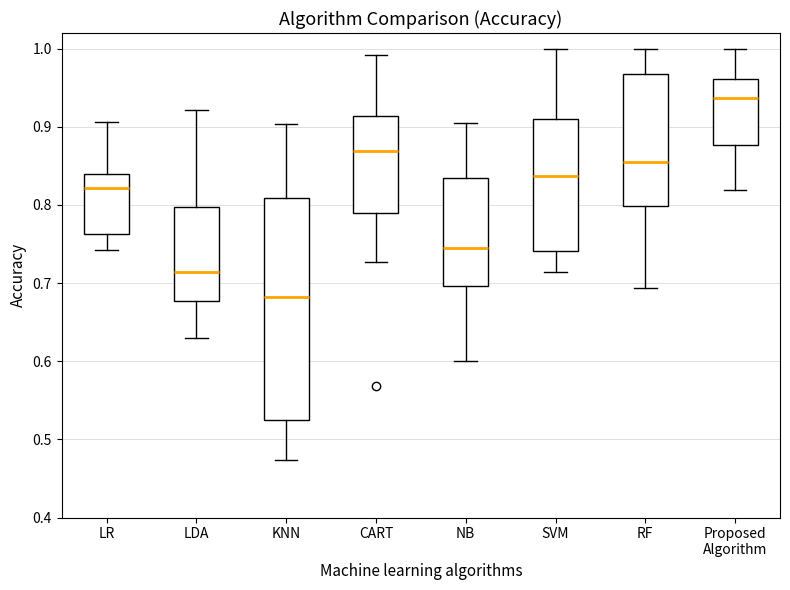

Reading left to right, read every box against the y-axis: the position of its median line, the range the box covers, and the ends of its whiskers. The values are not printed on the chart, so give them approximately, as read against the axis.

LR: median 0.82, box 0.76 to 0.84, whiskers 0.74 to 0.91
LDA: median 0.71, box 0.68 to 0.80, whiskers 0.63 to 0.92
KNN: median 0.68, box 0.53 to 0.81, whiskers 0.47 to 0.90
CART: median 0.87, box 0.79 to 0.91, whiskers 0.73 to 0.99
NB: median 0.75, box 0.70 to 0.83, whiskers 0.60 to 0.90
SVM: median 0.84, box 0.74 to 0.91, whiskers 0.71 to 1.00
RF: median 0.86, box 0.80 to 0.97, whiskers 0.69 to 1.00
Proposed Algorithm: median 0.94, box 0.88 to 0.96, whiskers 0.82 to 1.00